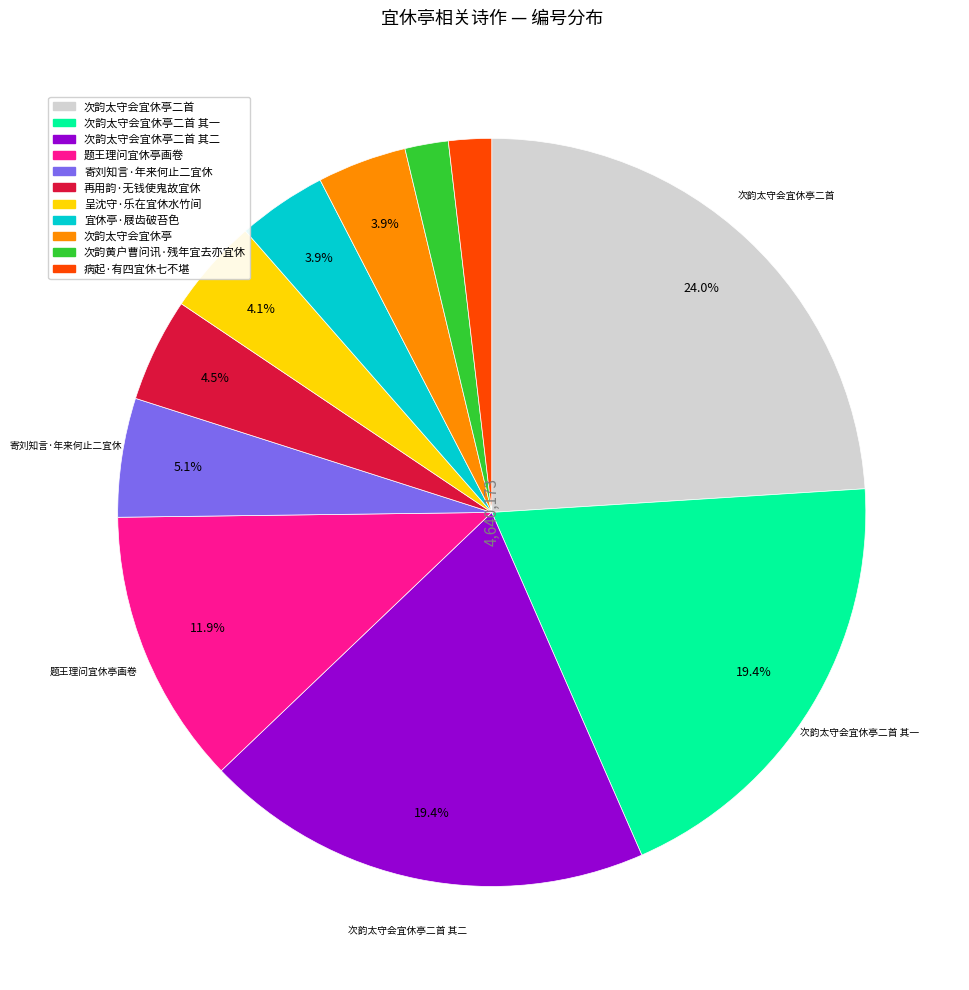

Is there any slice that represents more than half of the pie?

No